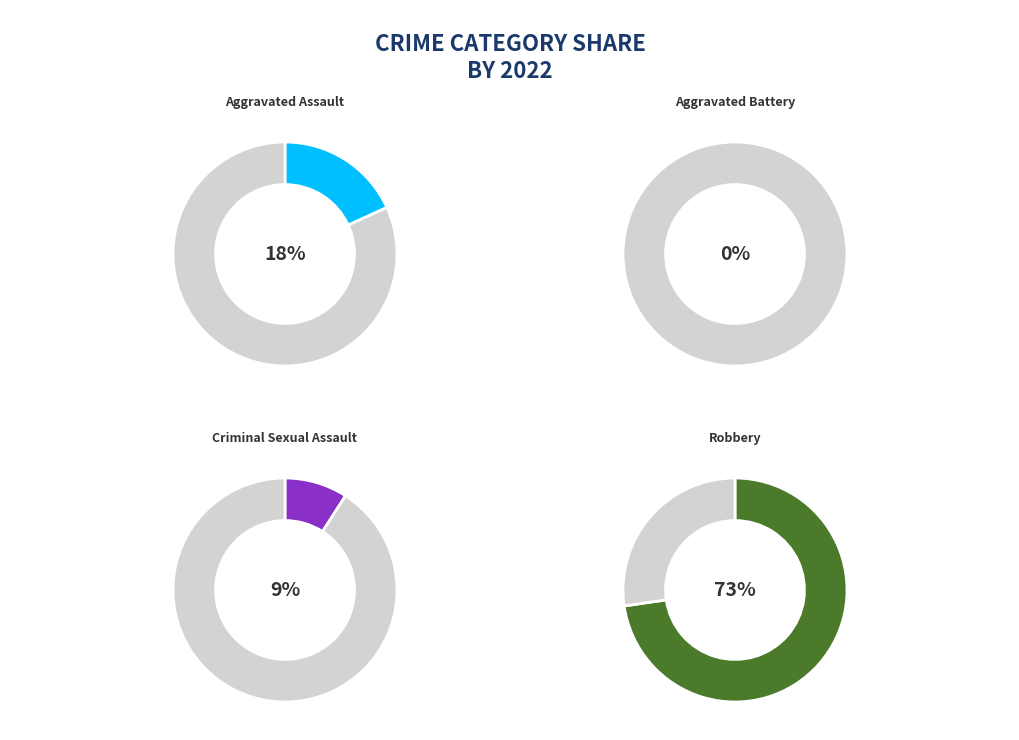

How many segments does this pie chart have?

4